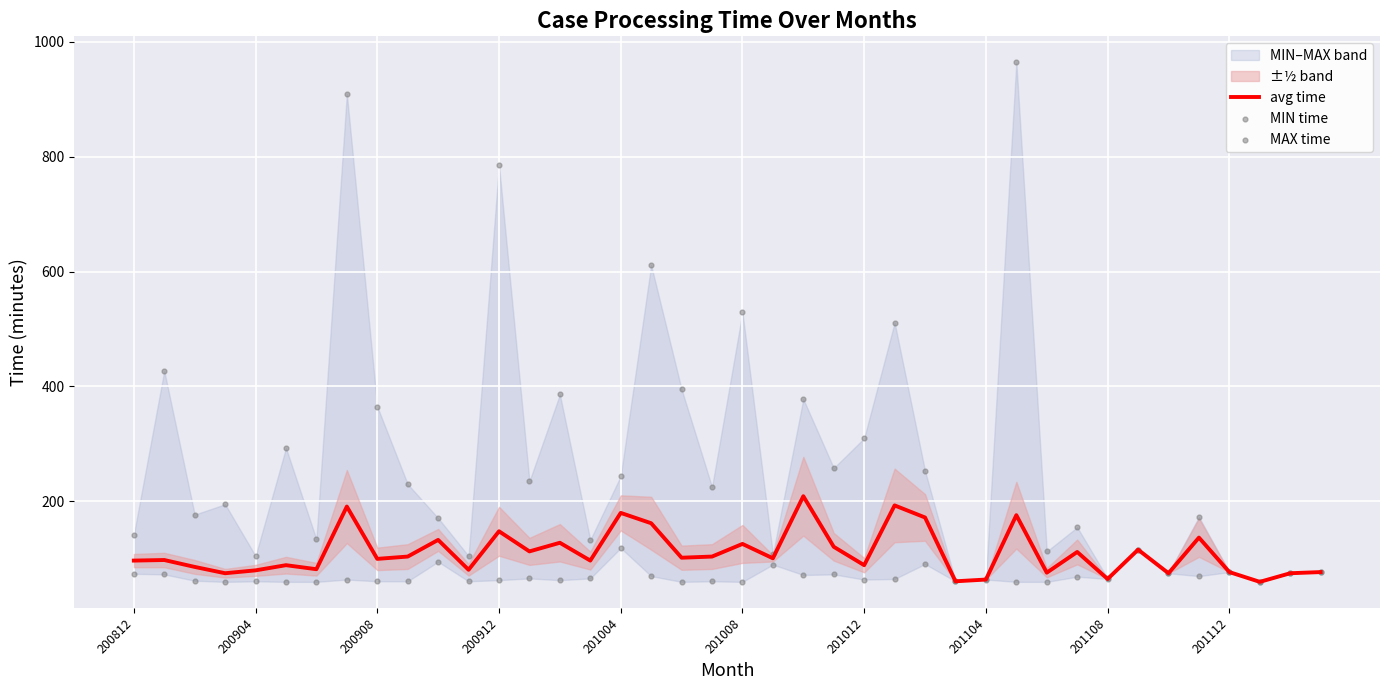

At how many categories does at least one series exceed 730?

3